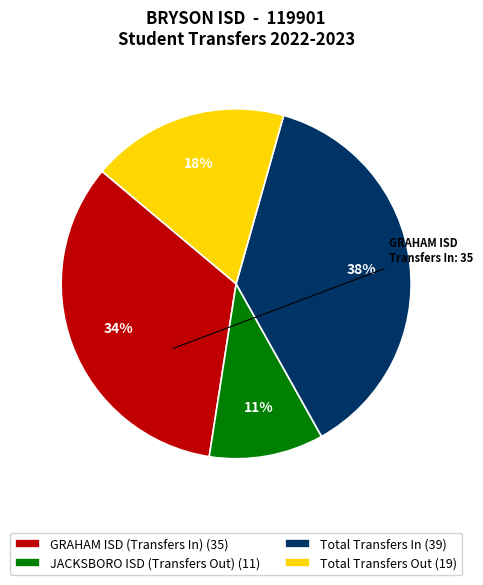

Rank the categories by value from lowest to highest.

JACKSBORO ISD (Transfers Out), Total Transfers Out, GRAHAM ISD (Transfers In), Total Transfers In